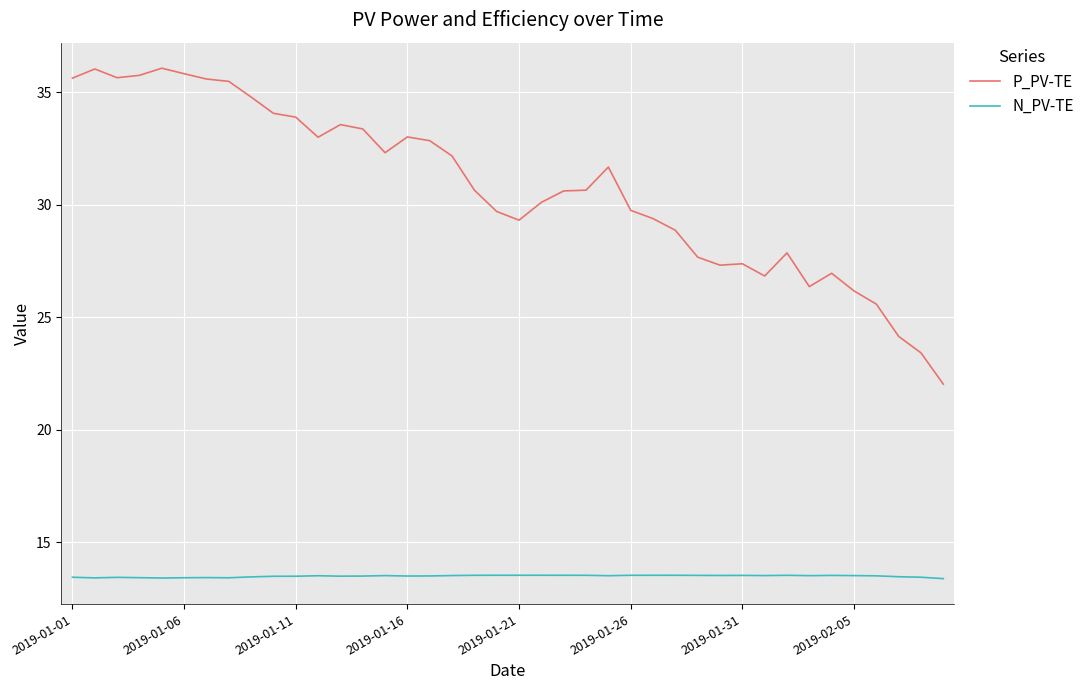

Does the chart have visible grid lines?

Yes